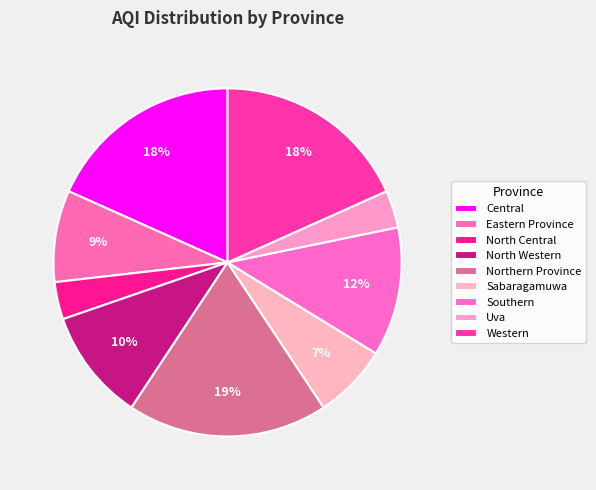

Is the sum of North Western and Sabaragamuwa greater than half?

No